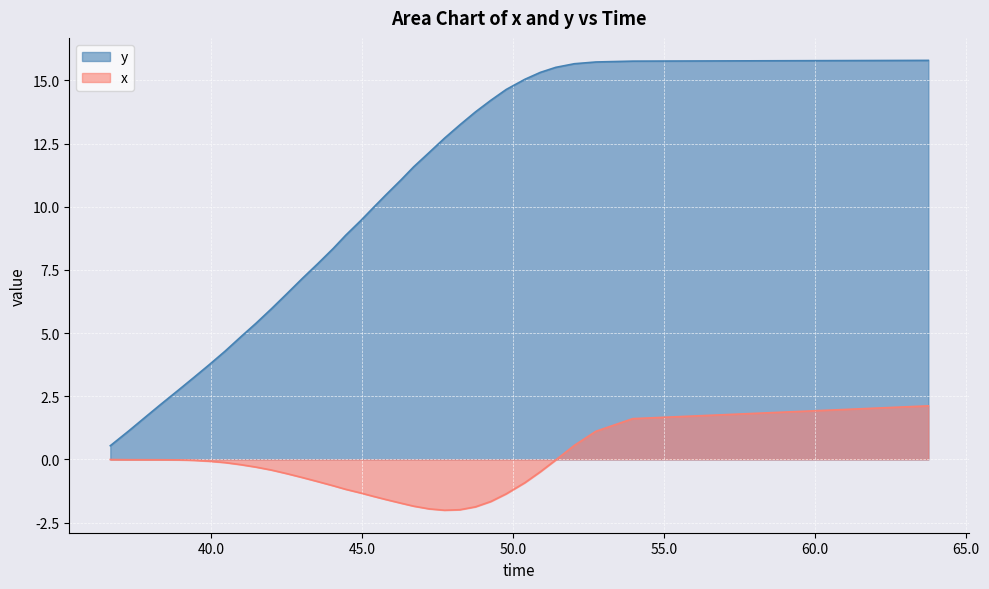

What position from the left is 44.974022?

17